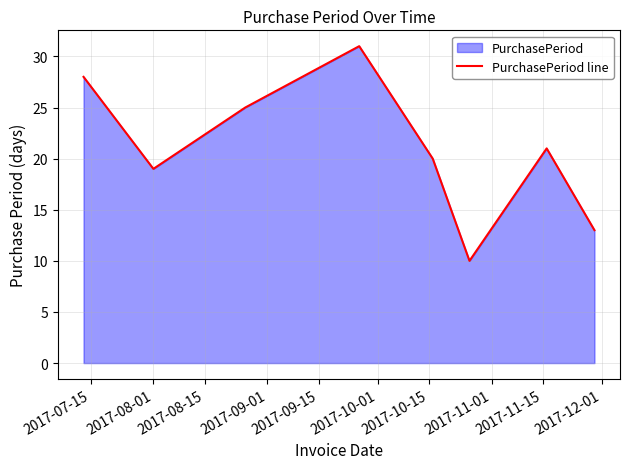

Reading left to right, list all the values displayed in this chart.

28	19	25	31	20	10	21	13